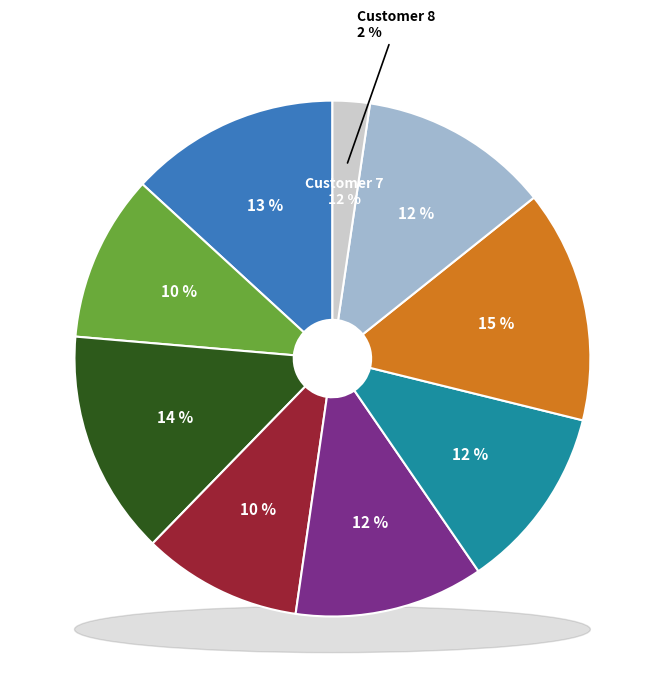

Does 27 account for over 50% of the chart?

No